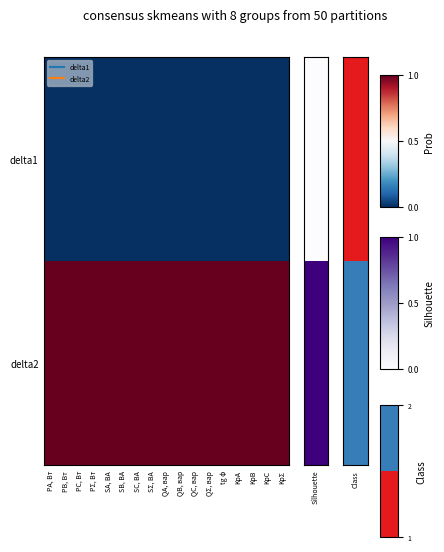

Reading left to right, transcribe all the data shown in this chart.

delta1: PA, Вт=0	PB, Вт=0	PC, Вт=0	PΣ, Вт=0	SA, ВА=0	SB, ВА=0	SC, ВА=0	SΣ, ВА=0	QA, вар=0	QB, вар=0	QC, вар=0	QΣ, вар=0	tg φ=0	KpA=0	KpB=0	KpC=0	KpΣ=0
delta2: PA, Вт=1	PB, Вт=1	PC, Вт=1	PΣ, Вт=1	SA, ВА=1	SB, ВА=1	SC, ВА=1	SΣ, ВА=1	QA, вар=1	QB, вар=1	QC, вар=1	QΣ, вар=1	tg φ=1	KpA=1	KpB=1	KpC=1	KpΣ=1